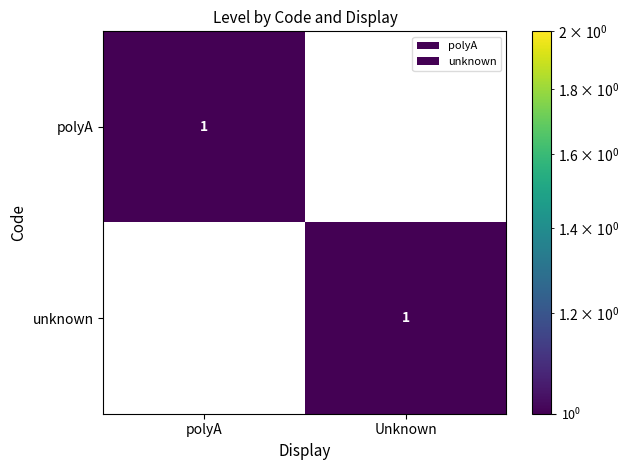

Which category has the lowest value in the polyA series?

Unknown